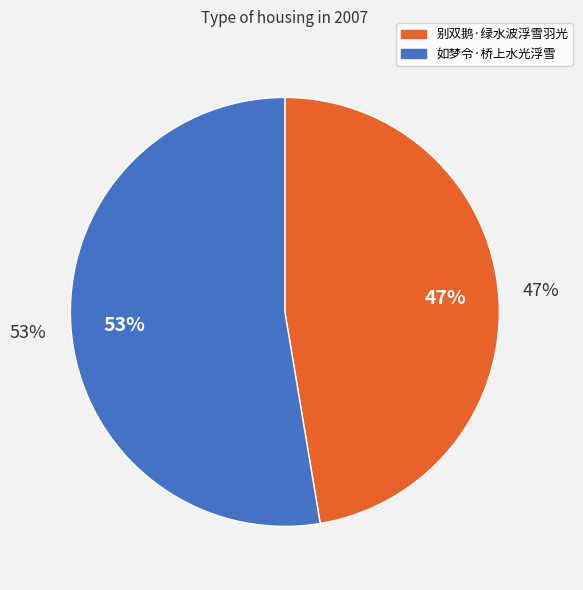

Which has a higher value, 别双鹅·绿水波浮雪羽光 or 如梦令·桥上水光浮雪?

如梦令·桥上水光浮雪